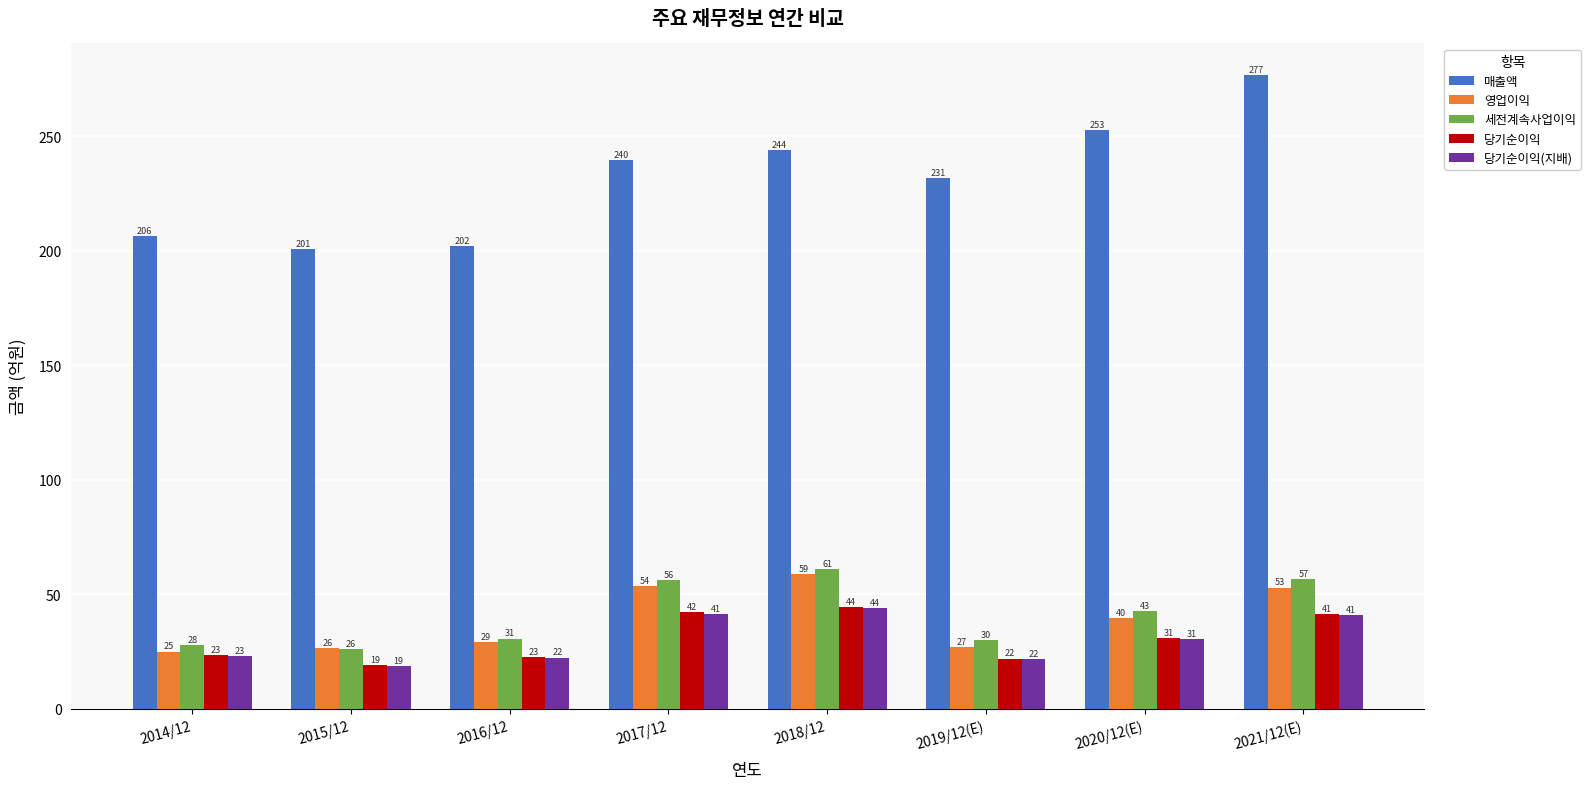

At how many categories does at least one series exceed 62?

8